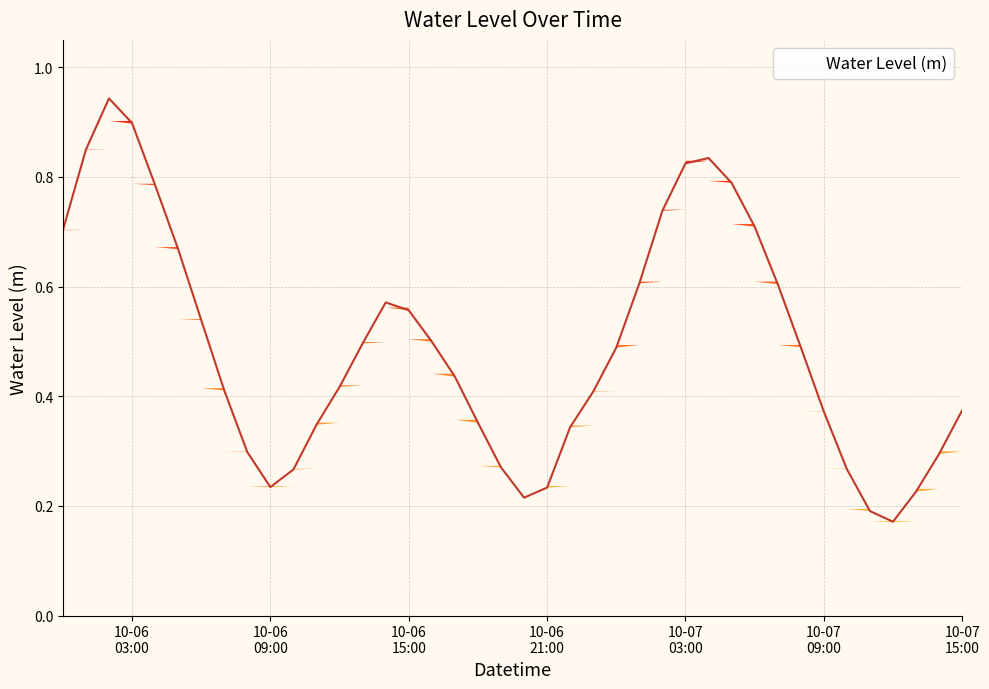

What is the value of the 14th point from the left?

0.5